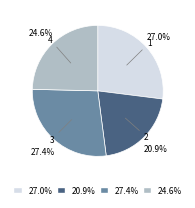

Count the number of slices in the pie.

4